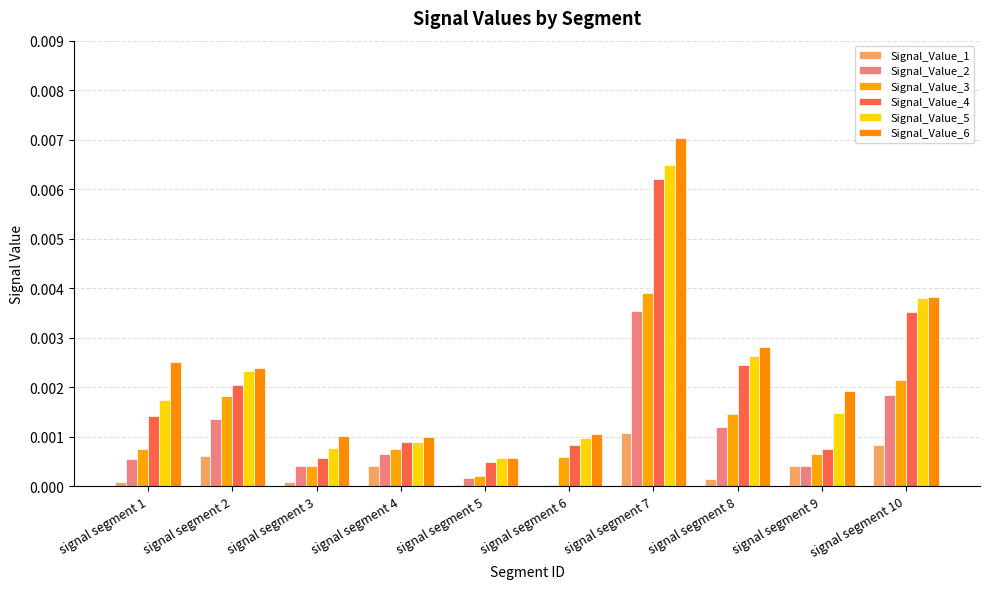

Which label corresponds to the smallest value in the chart?

signal segment 6